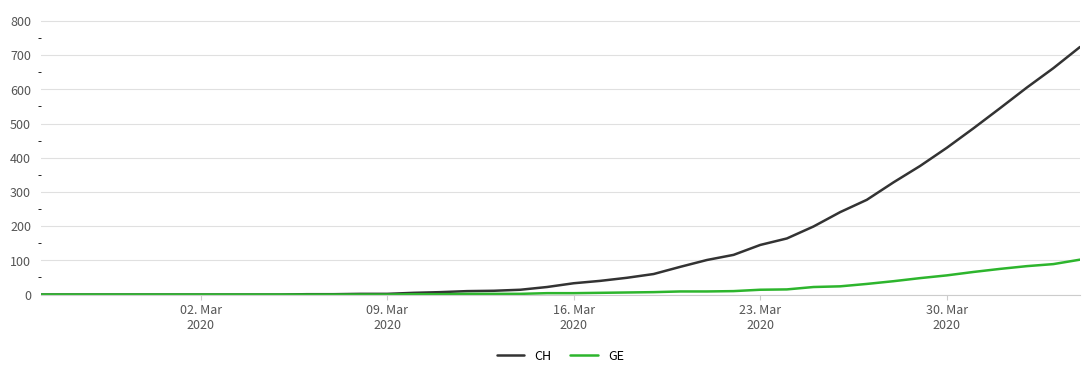

How many values in the GE series are below 4?

19